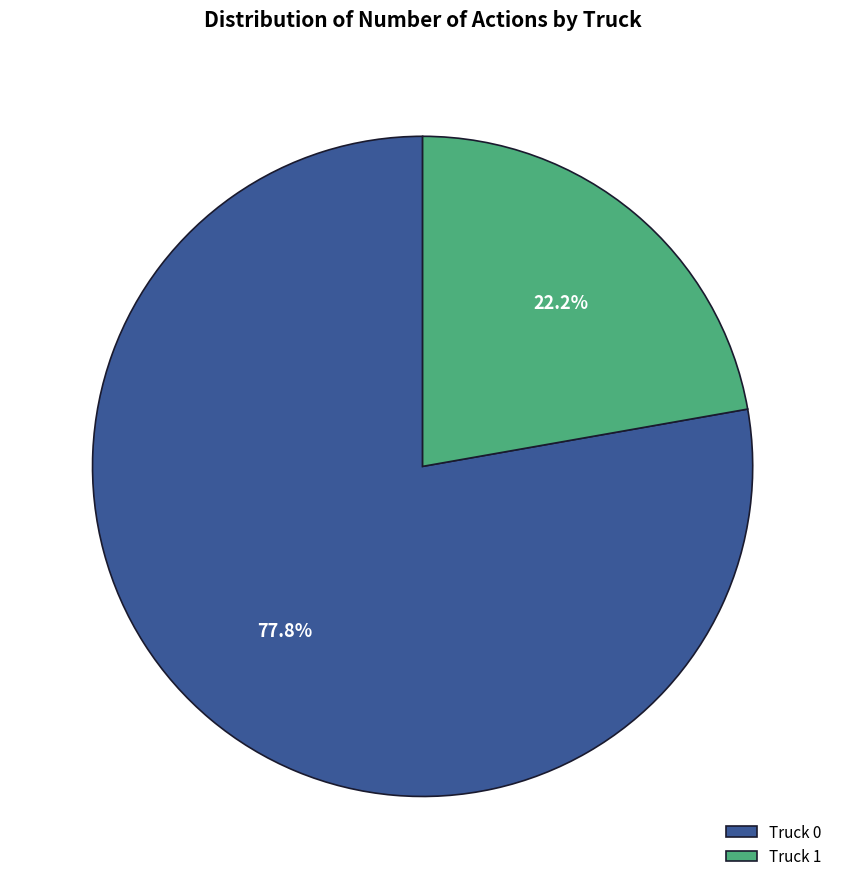

To the nearest percent, what is the combined percentage of Truck 1 and Truck 0?

100%